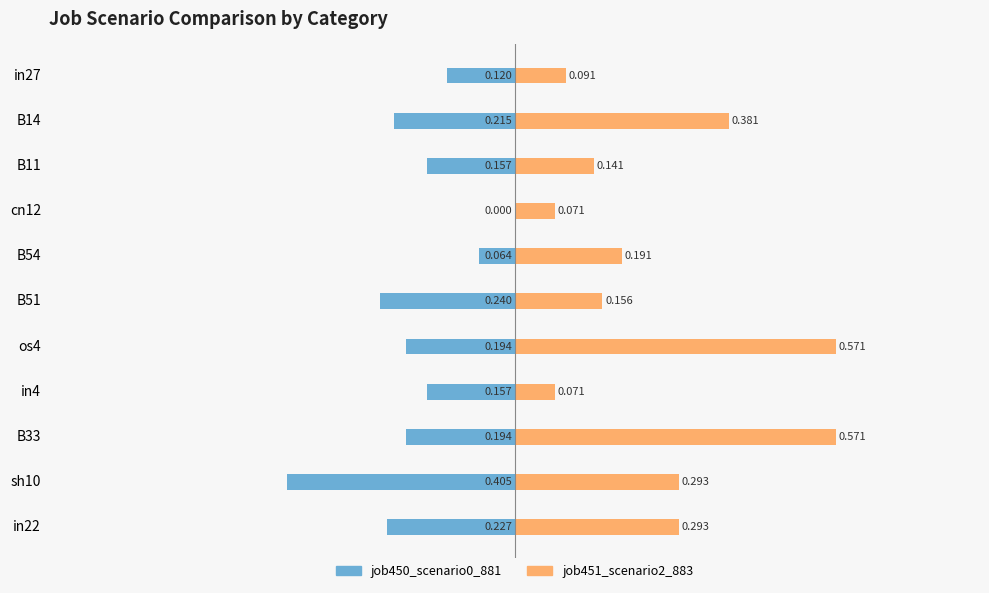

Count the number of data series in this chart.

2